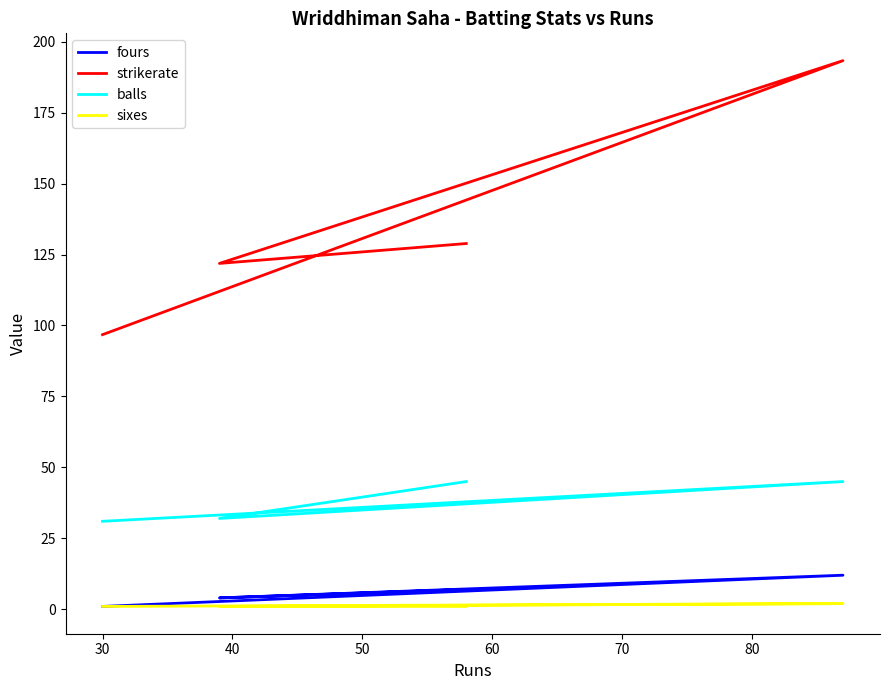

True or false: strikerate has a value of 109.3 at 40.

False